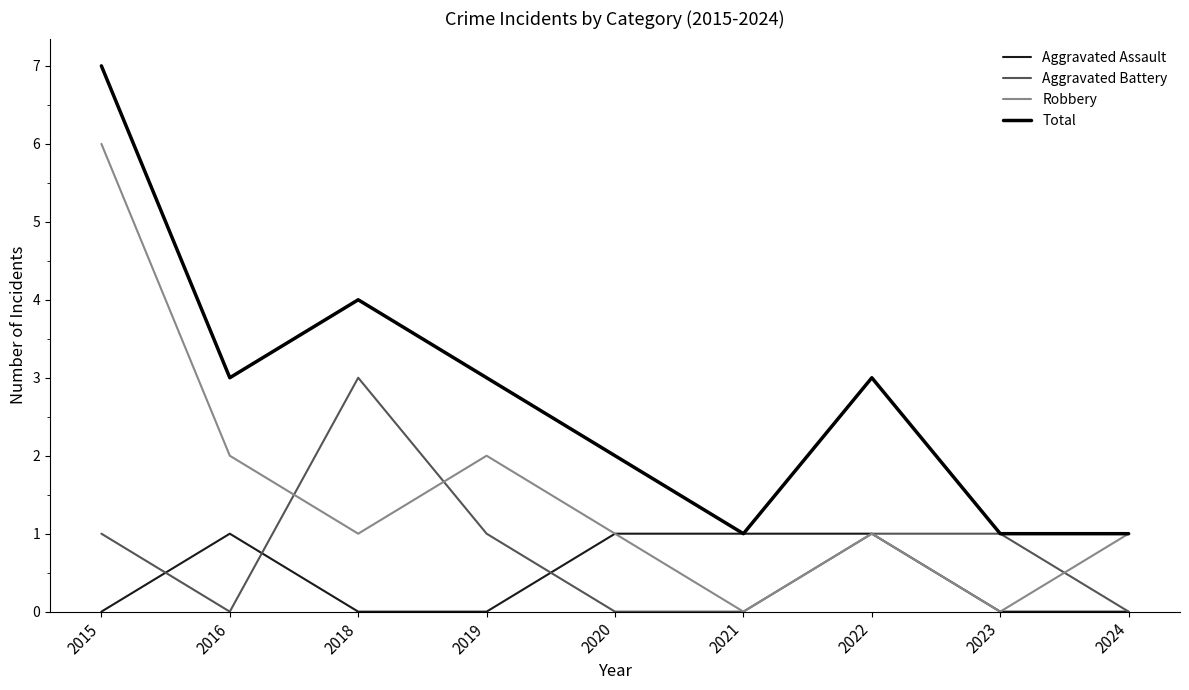

Reading right to left, transcribe all the data shown in this chart.

Aggravated Assault: 0	0	1	1	1	0	0	1	0
Aggravated Battery: 0	1	1	0	0	1	3	0	1
Robbery: 1	0	1	0	1	2	1	2	6
Total: 1	1	3	1	2	3	4	3	7